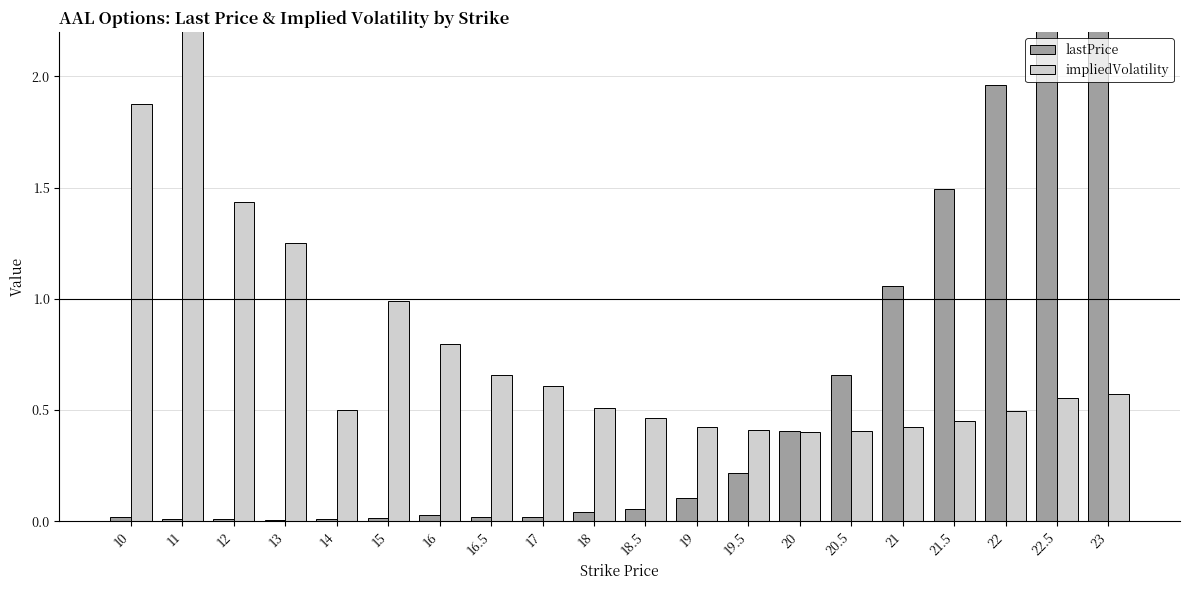

What is the sum of all impliedVolatility values?

15.6